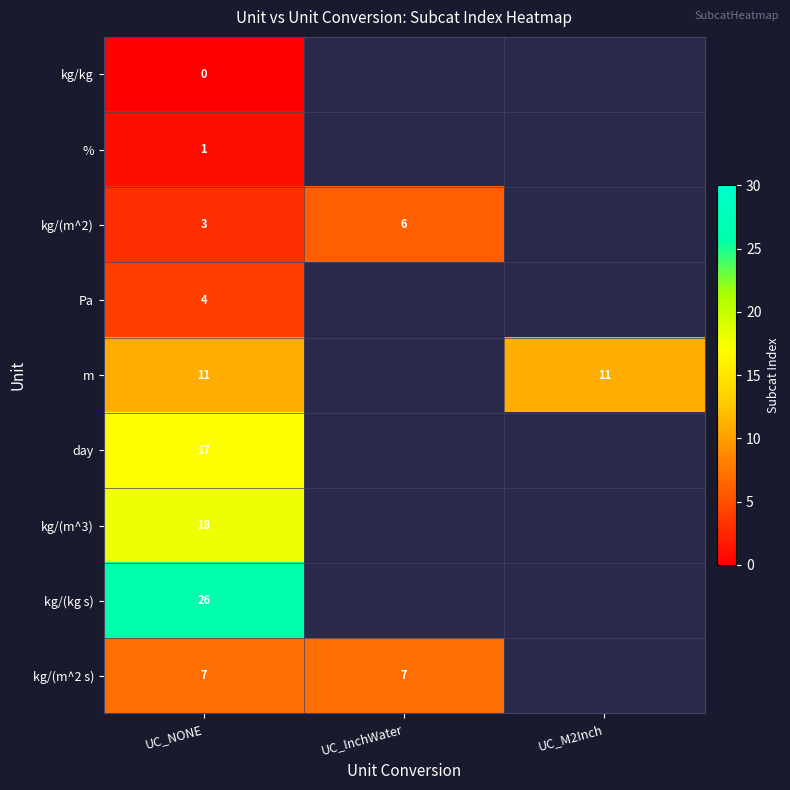

Is the value of % at UC_NONE greater than the value of m at UC_NONE?

No